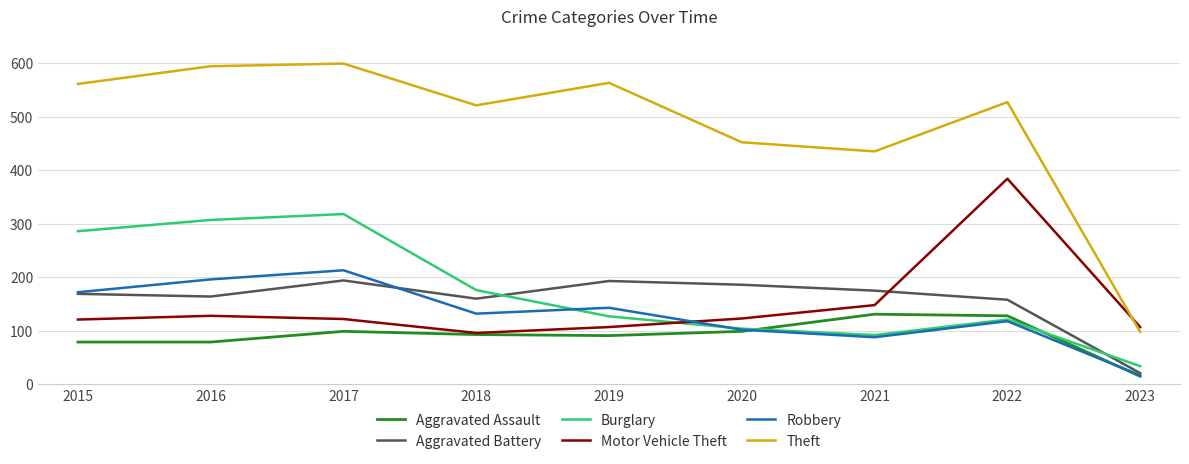

At 2017, list the series in order from smallest to largest.

Aggravated Assault, Motor Vehicle Theft, Aggravated Battery, Robbery, Burglary, Theft